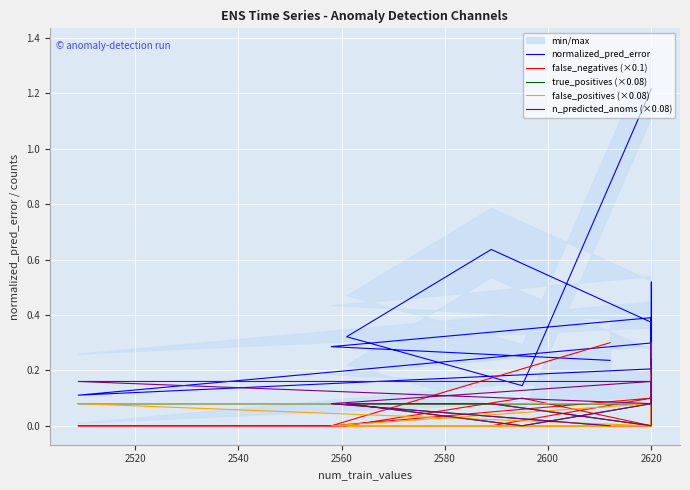

Count the false_negatives (×0.1) values in the range 0 to 1.

20